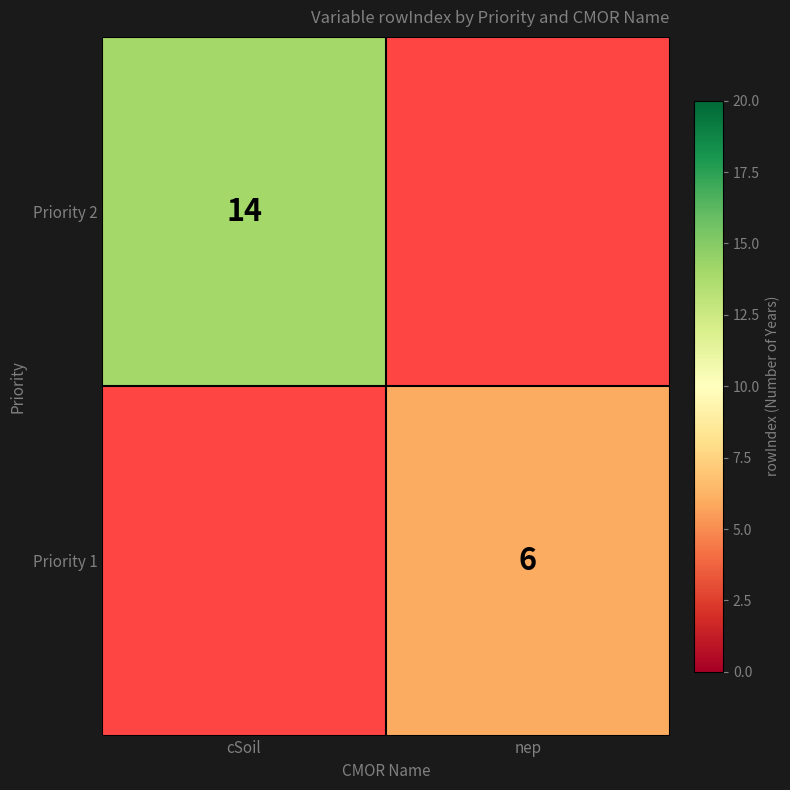

Is it true that Priority 1 equals 6 at nep?

True